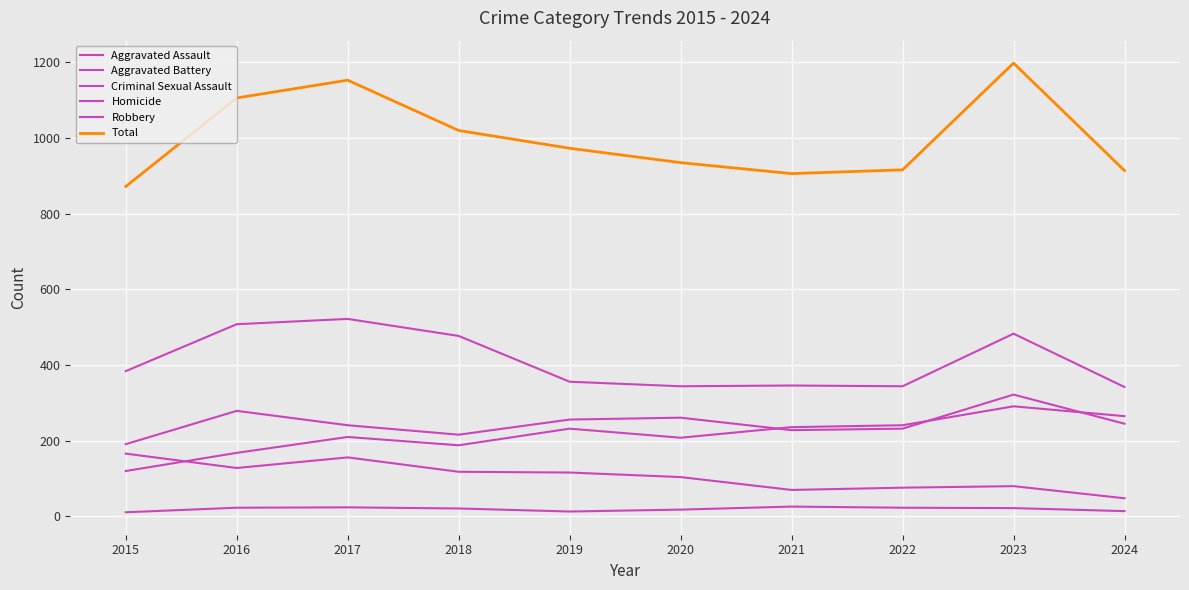

How many lines are shown in the chart?

6